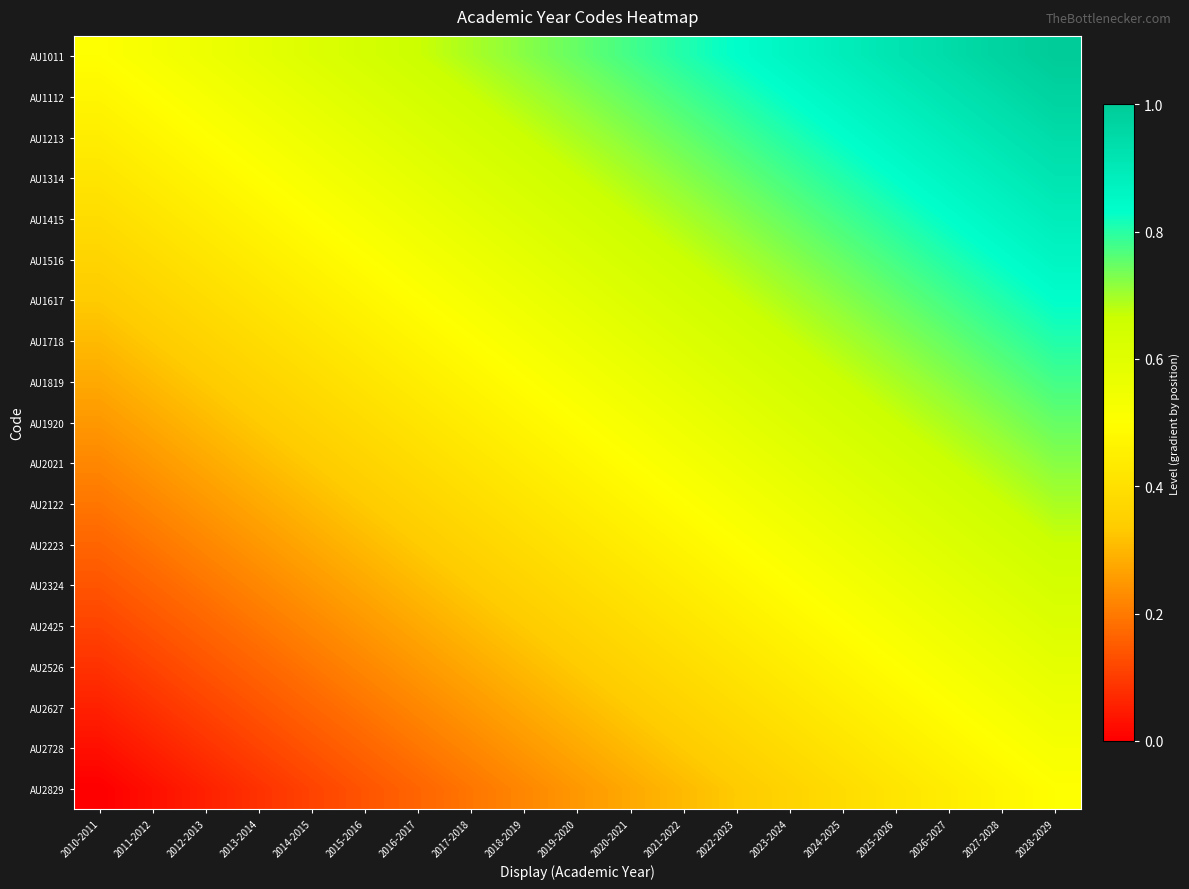

What is the total value across all series at 2013-2014?

6.3